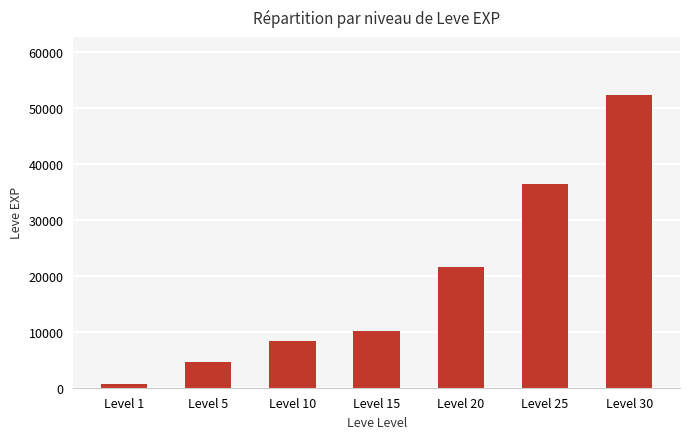

Rank the categories by value from lowest to highest.

Level 1, Level 5, Level 10, Level 15, Level 20, Level 25, Level 30